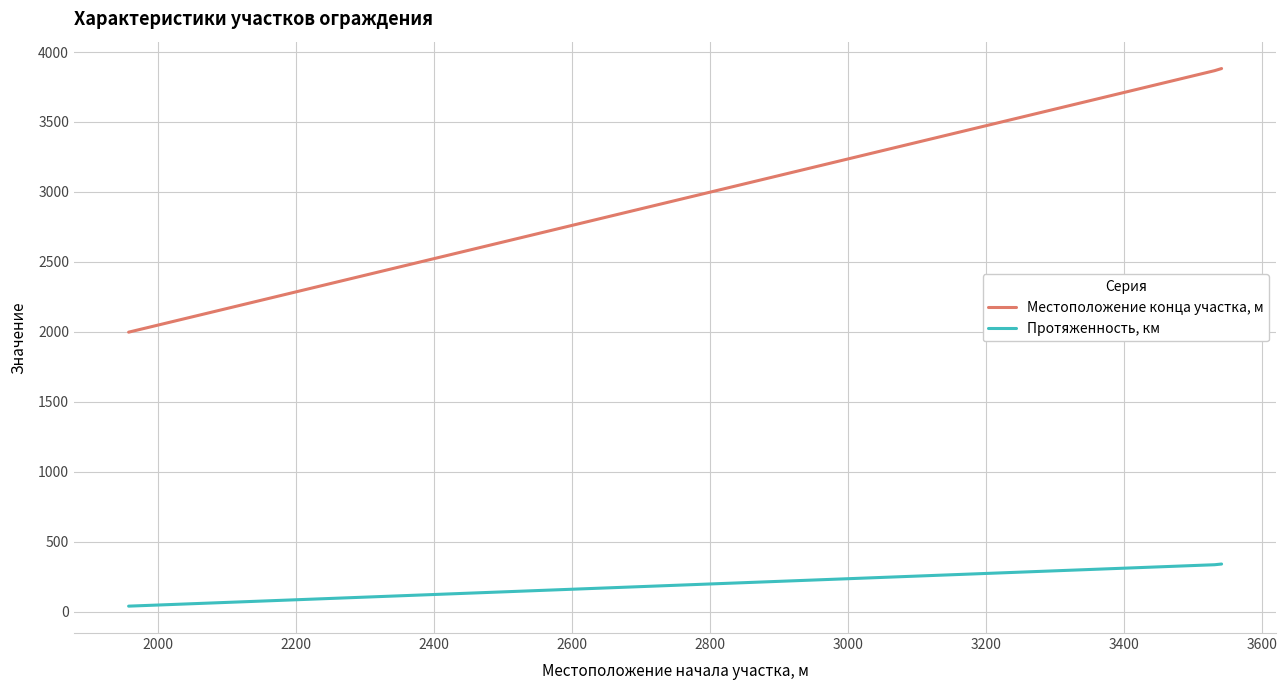

How many data points in Местоположение конца участка, м are above 3867?

1